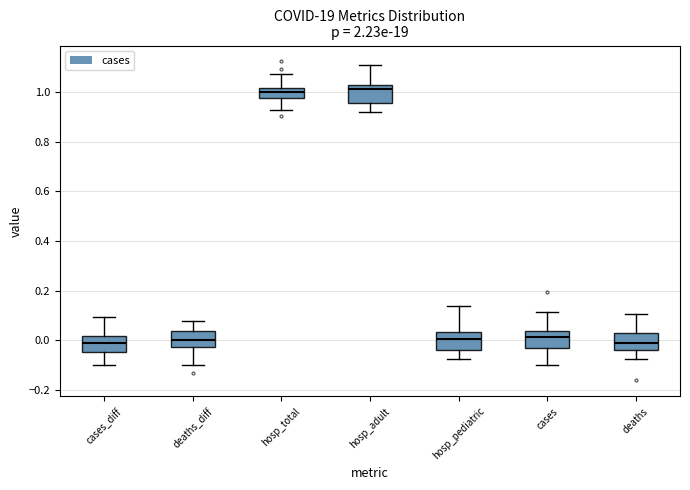

Reading left to right, read every box against the y-axis: the position of its median line, the range the box covers, and the ends of its whiskers. The values are not printed on the chart, so give them approximately, as read against the axis.

cases_diff: median -0.02, box -0.04 to 0.02, whiskers -0.10 to 0.10
deaths_diff: median 0.00, box -0.02 to 0.04, whiskers -0.10 to 0.08
hosp_total: median 1.00, box 0.98 to 1.02, whiskers 0.92 to 1.08
hosp_adult: median 1.02 (just below the box's upper edge), box 0.96 to 1.02, whiskers 0.92 to 1.10
hosp_pediatric: median 0.00, box -0.04 to 0.04, whiskers -0.08 to 0.14
cases: median 0.02, box -0.04 to 0.04, whiskers -0.10 to 0.12
deaths: median 0.00, box -0.04 to 0.02, whiskers -0.08 to 0.10